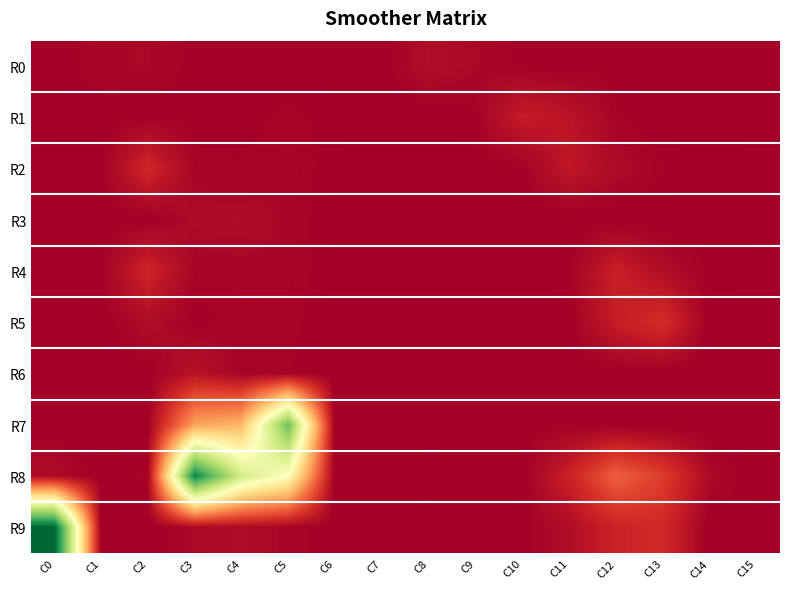

Reading right to left, transcribe all the data shown in this chart.

R0: C15=8	C14=4	C13=2	C12=15	C11=3	C10=13	C9=46	C8=74	C7=5	C6=1	C5=6	C4=17	C3=13	C2=43	C1=40	C0=2
R1: C15=10	C14=1	C13=0	C12=24	C11=121	C10=165	C9=15	C8=3	C7=0	C6=13	C5=27	C4=11	C3=9	C2=9	C1=0	C0=11
R2: C15=13	C14=10	C13=23	C12=61	C11=141	C10=12	C9=8	C8=13	C7=10	C6=10	C5=37	C4=23	C3=30	C2=222	C1=14	C0=10
R3: C15=0	C14=0	C13=0	C12=2	C11=0	C10=0	C9=0	C8=0	C7=0	C6=0	C5=37	C4=64	C3=58	C2=0	C1=2	C0=0
R4: C15=20	C14=14	C13=74	C12=184	C11=17	C10=14	C9=16	C8=12	C7=6	C6=6	C5=34	C4=34	C3=29	C2=210	C1=17	C0=17
R5: C15=2	C14=0	C13=256	C12=168	C11=6	C10=0	C9=0	C8=0	C7=0	C6=0	C5=29	C4=30	C3=12	C2=72	C1=0	C0=9
R6: C15=0	C14=3	C13=0	C12=0	C11=0	C10=0	C9=0	C8=0	C7=0	C6=0	C5=22	C4=21	C3=110	C2=2	C1=11	C0=10
R7: C15=0	C14=0	C13=0	C12=2	C11=15	C10=10	C9=0	C8=0	C7=0	C6=0	C5=2107	C4=853	C3=756	C2=10	C1=0	C0=0
R8: C15=0	C14=55	C13=325	C12=484	C11=194	C10=0	C9=0	C8=20	C7=0	C6=0	C5=1322	C4=1634	C3=2498	C2=26	C1=6	C0=69
R9: C15=10	C14=0	C13=232	C12=203	C11=72	C10=7	C9=0	C8=0	C7=0	C6=0	C5=36	C4=64	C3=47	C2=4	C1=10	C0=2676